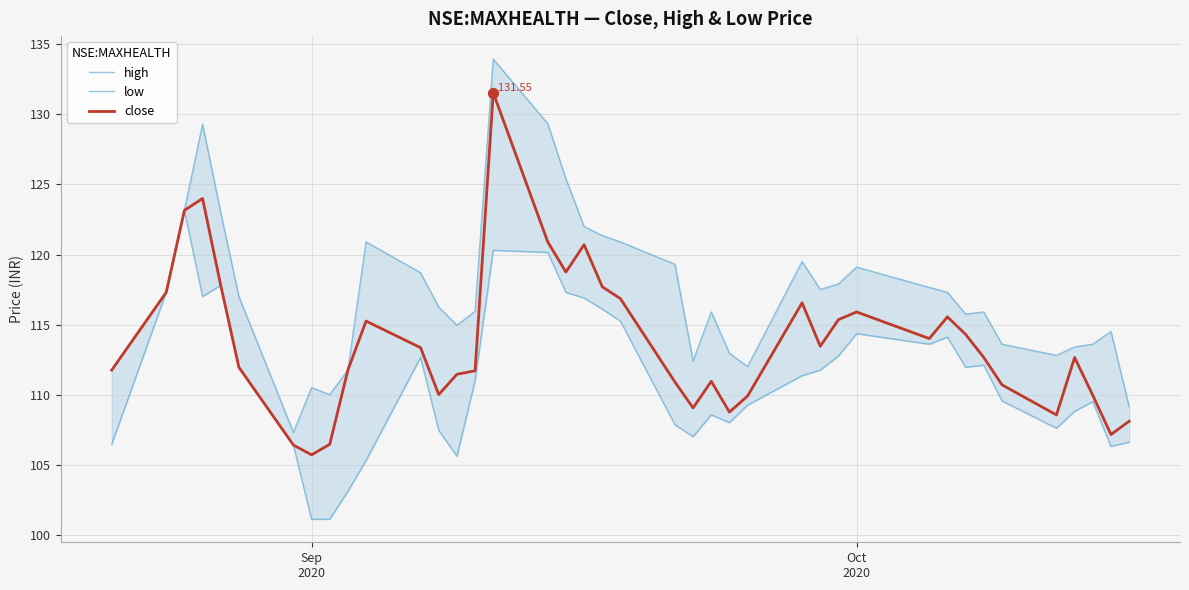

Which series contains the lowest Y value?

low